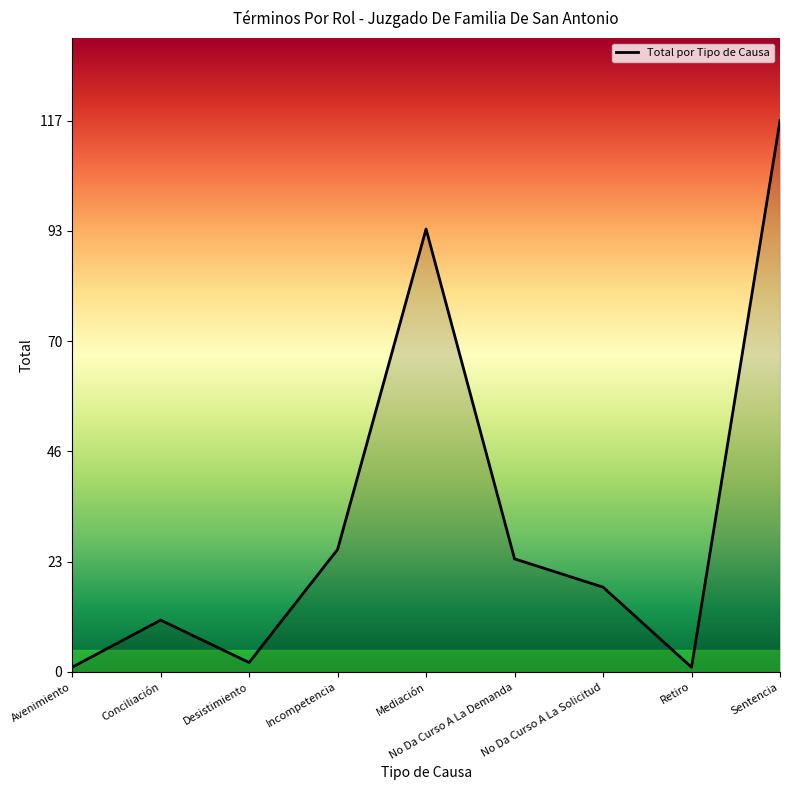

Where is the first local minimum?

Desistimiento